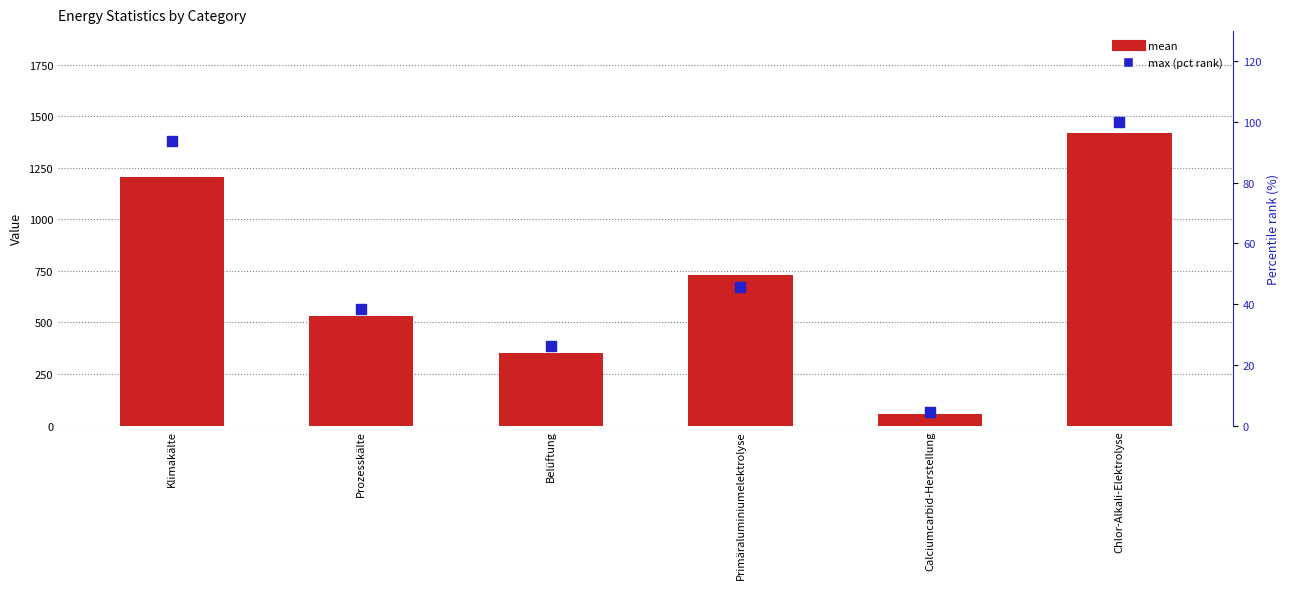

Which series contains the lowest Y value?

max (pct rank)